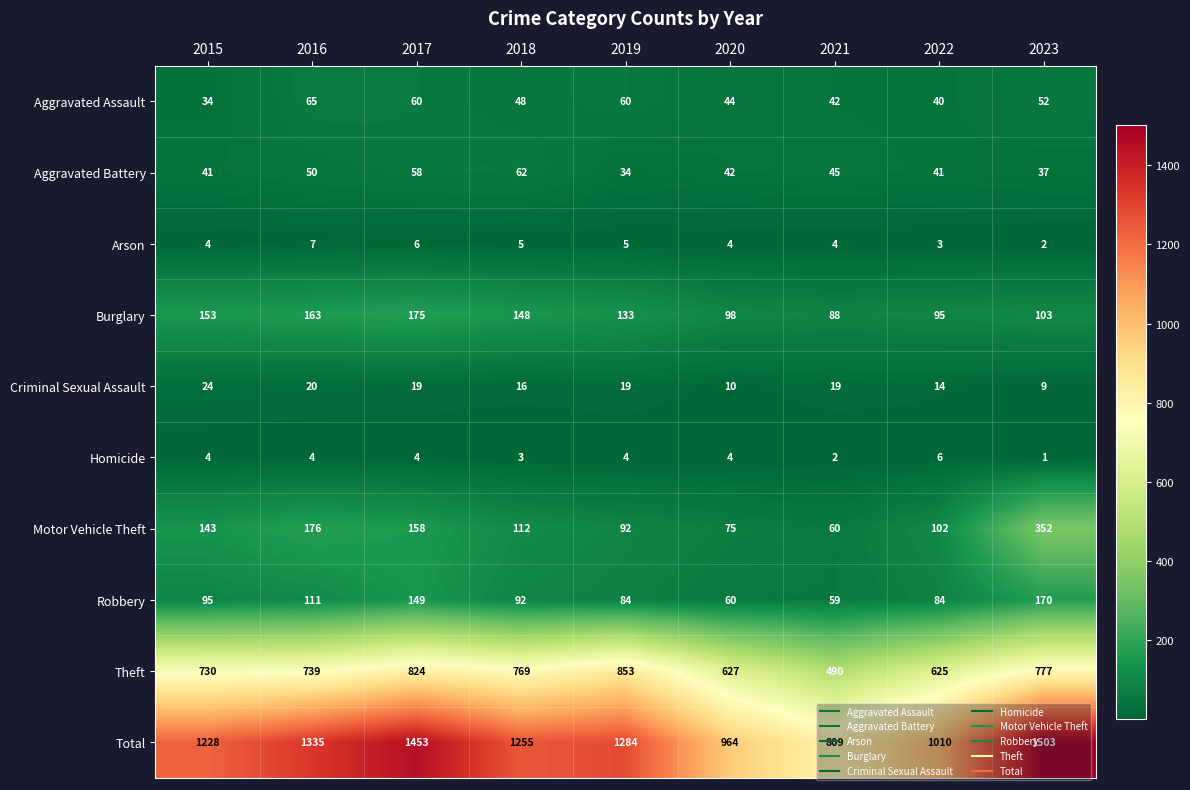

Which label corresponds to the smallest value in the chart?

2023